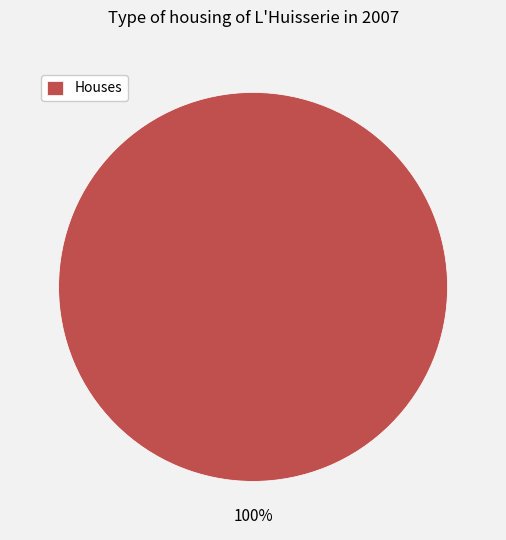

To the nearest percent, what percentage of the pie is Houses?

100%